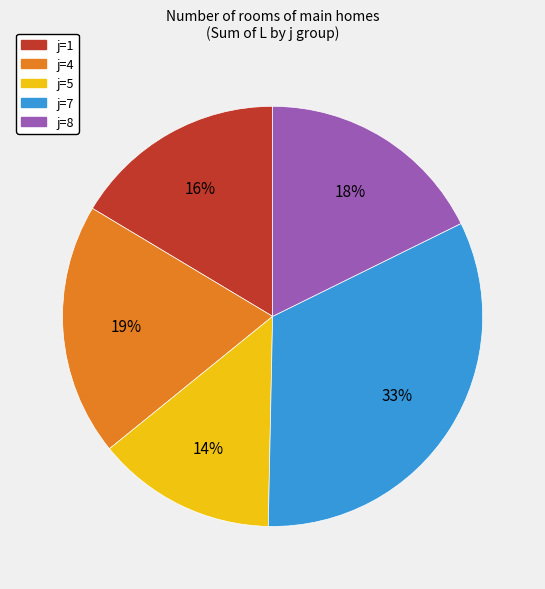

Is there a majority slice in this chart?

No